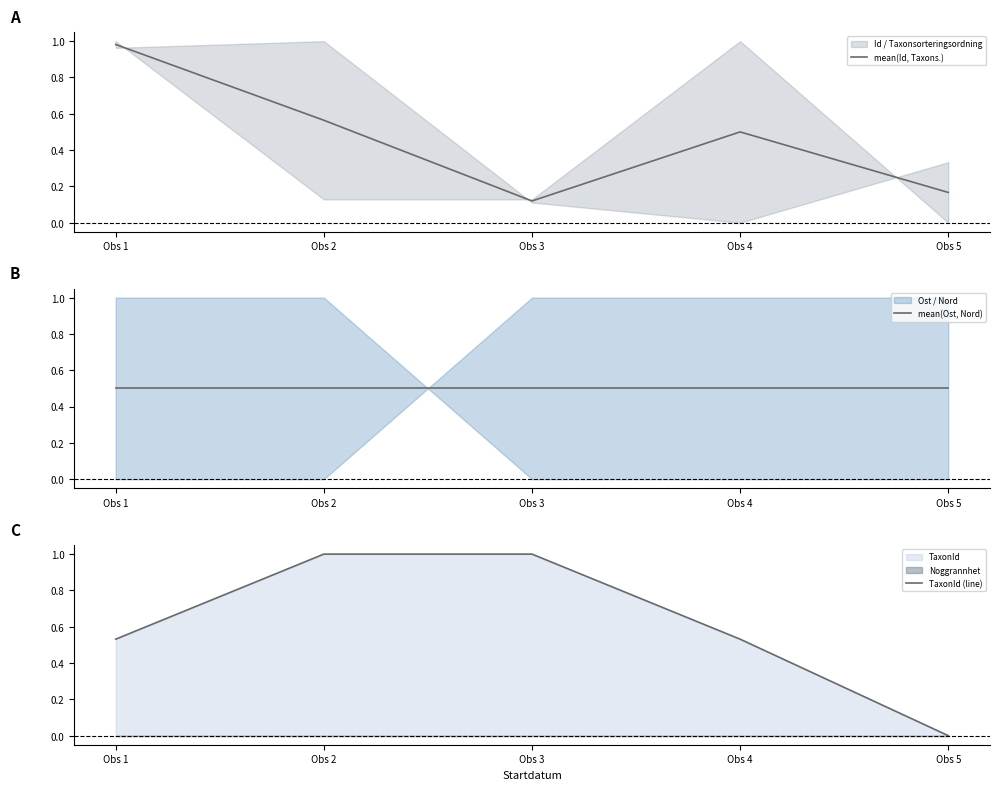

What is the sum of all mean(Id, Taxons.) values?

2.3